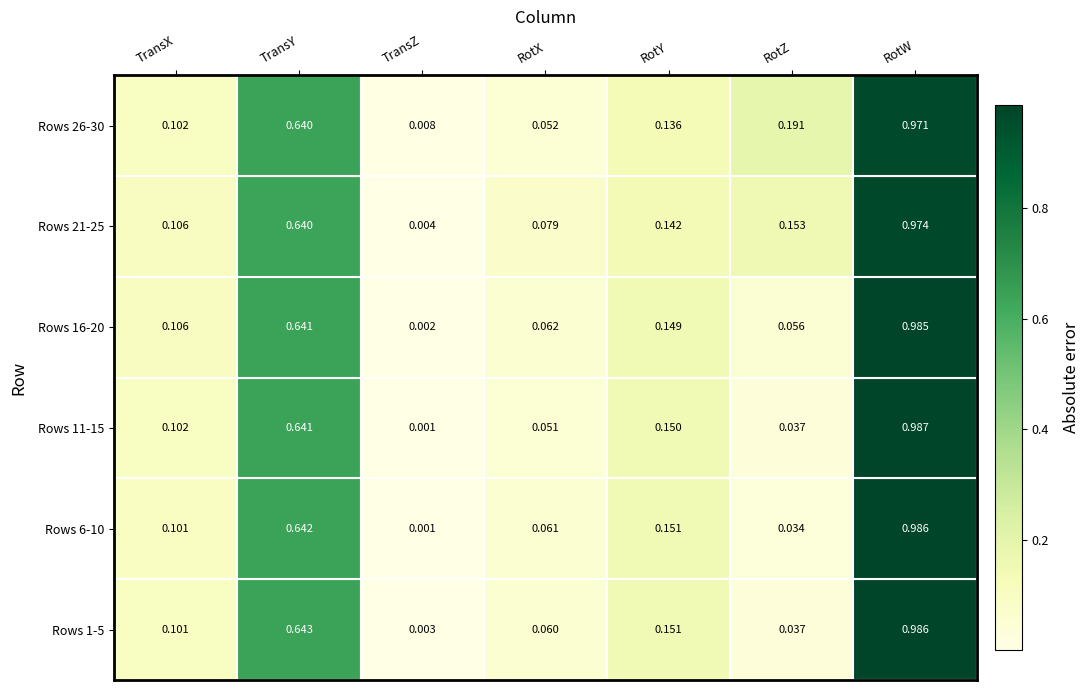

Where is Rows 1-5 nearest to the value 0?

TransZ